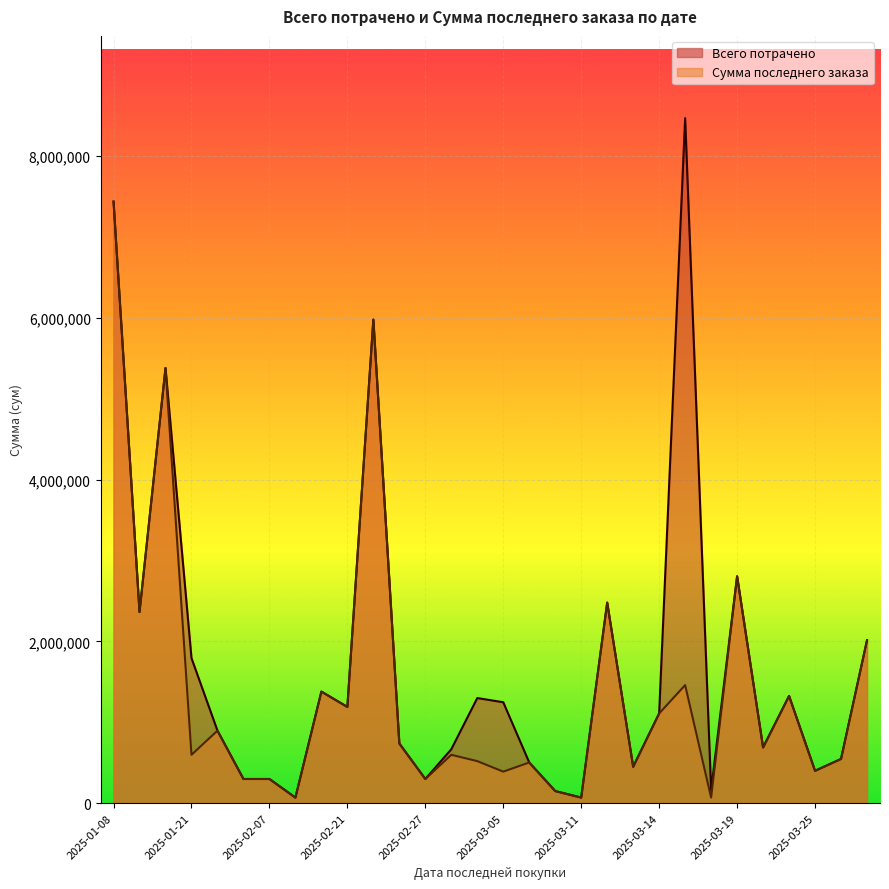

Which has a higher value, 2025-03-12 or 2025-02-21?

2025-02-21